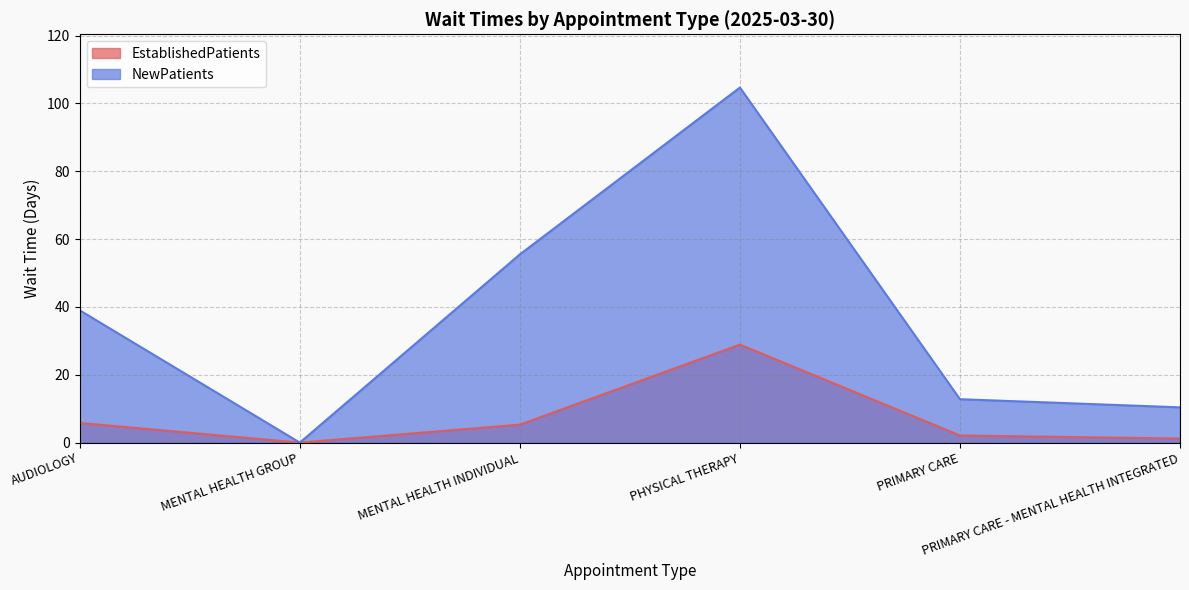

True or false: EstablishedPatients and NewPatients intersect in this chart.

False